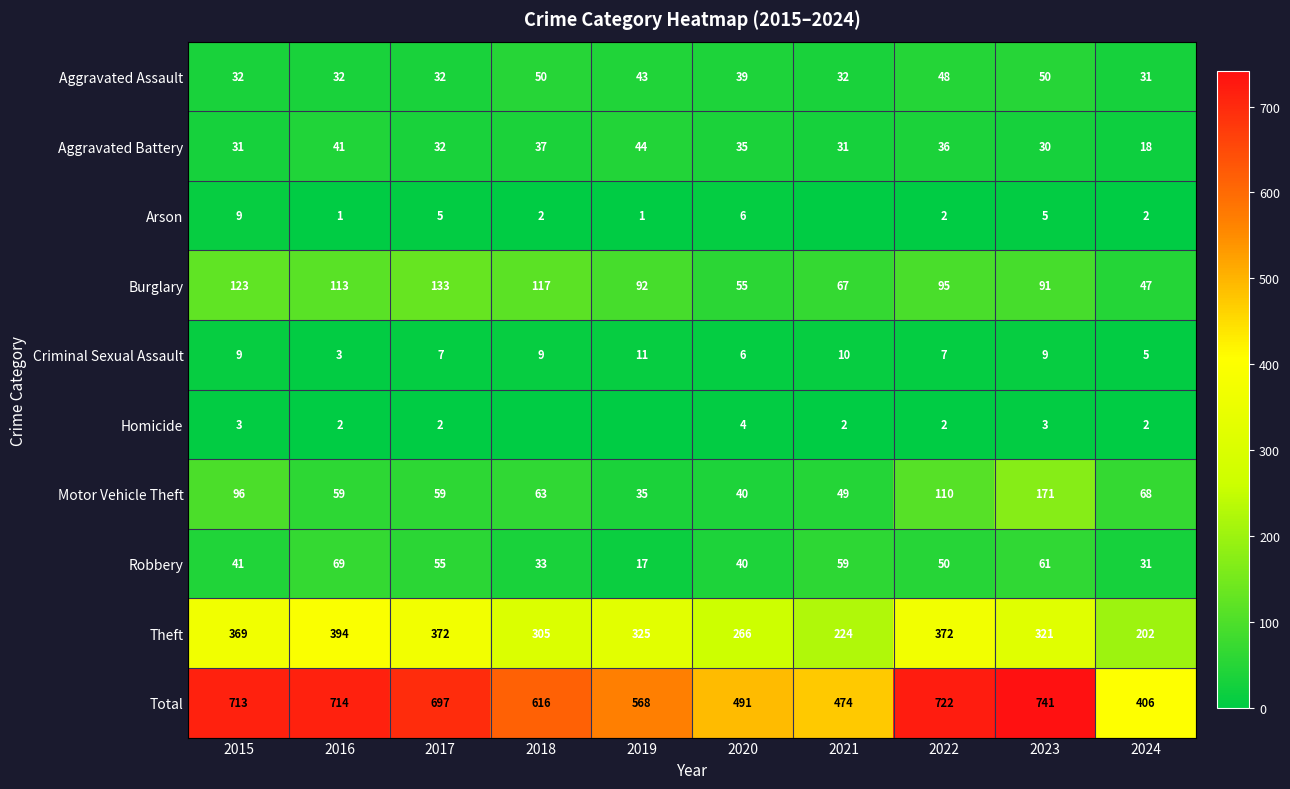

Count the number of data series in this chart.

10